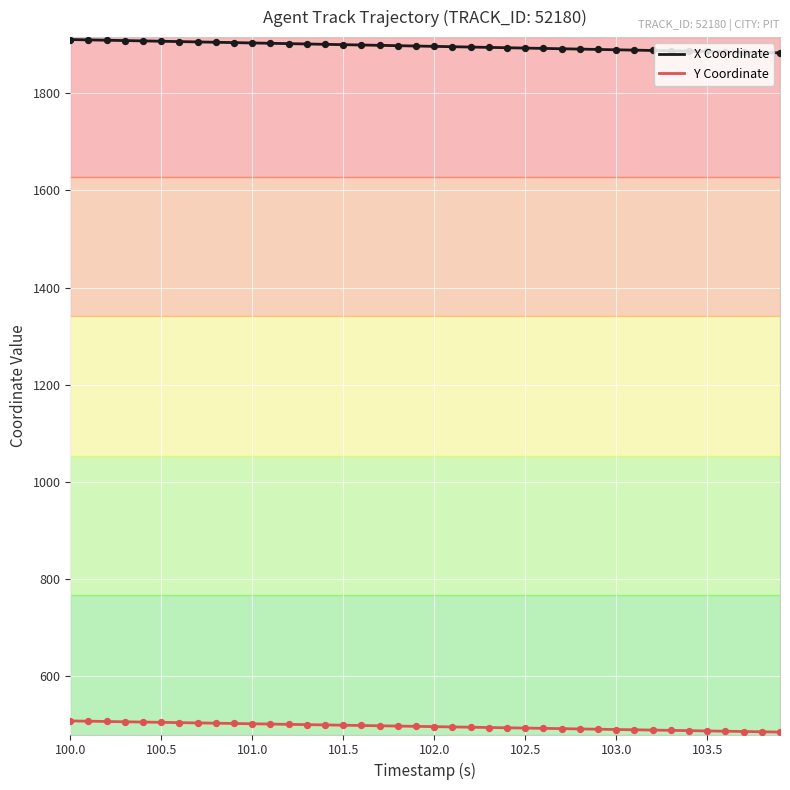

What are all the series names shown in the legend?

X Coordinate, Y Coordinate